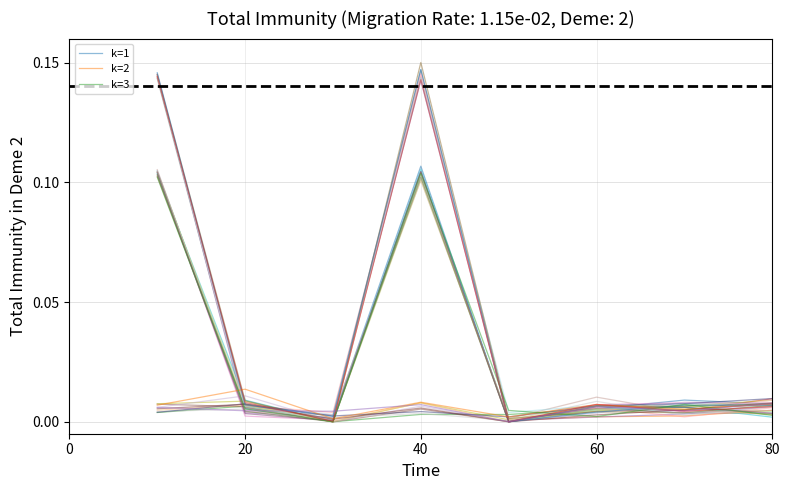

How many times do k=3 and k=1 cross each other?

4